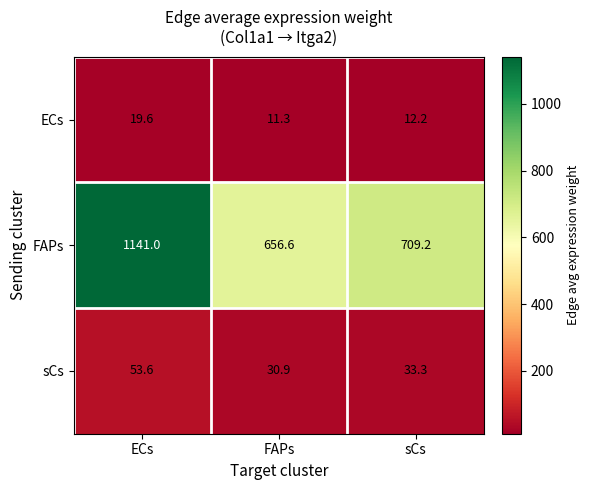

What is the total value across all series at FAPs?

698.8